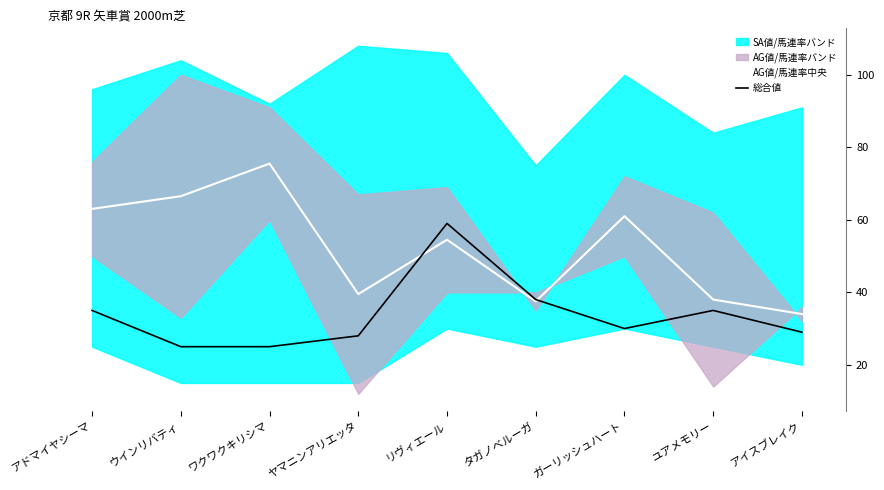

Which series has the largest total across all categories?

AG値/馬連率中央